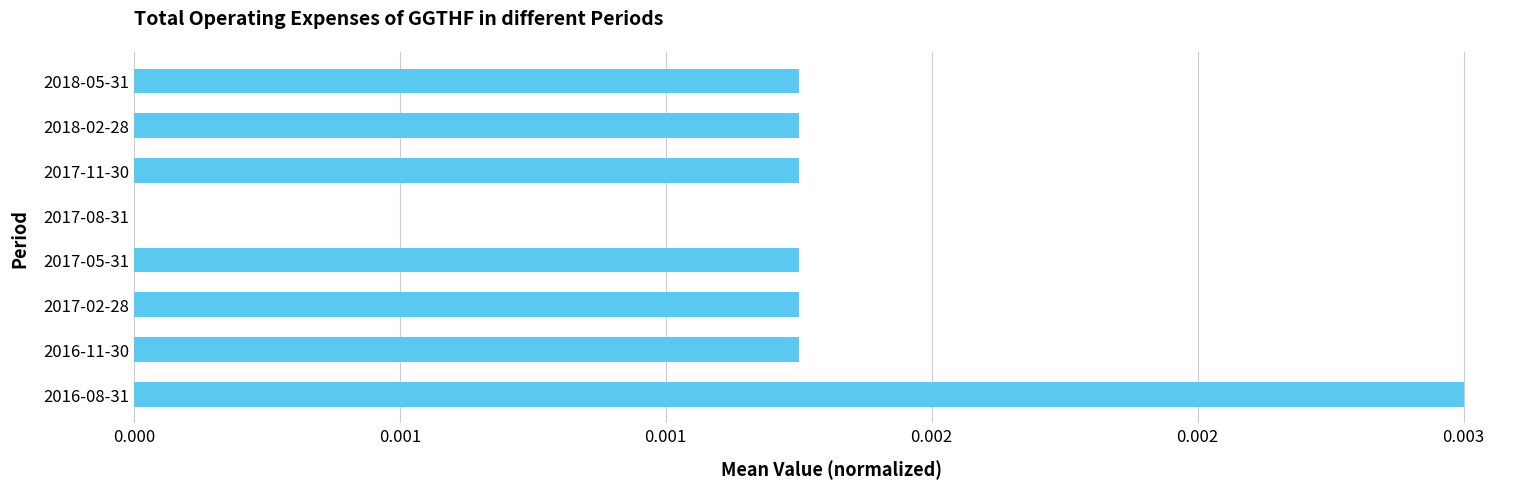

Are the bars horizontal?

Yes